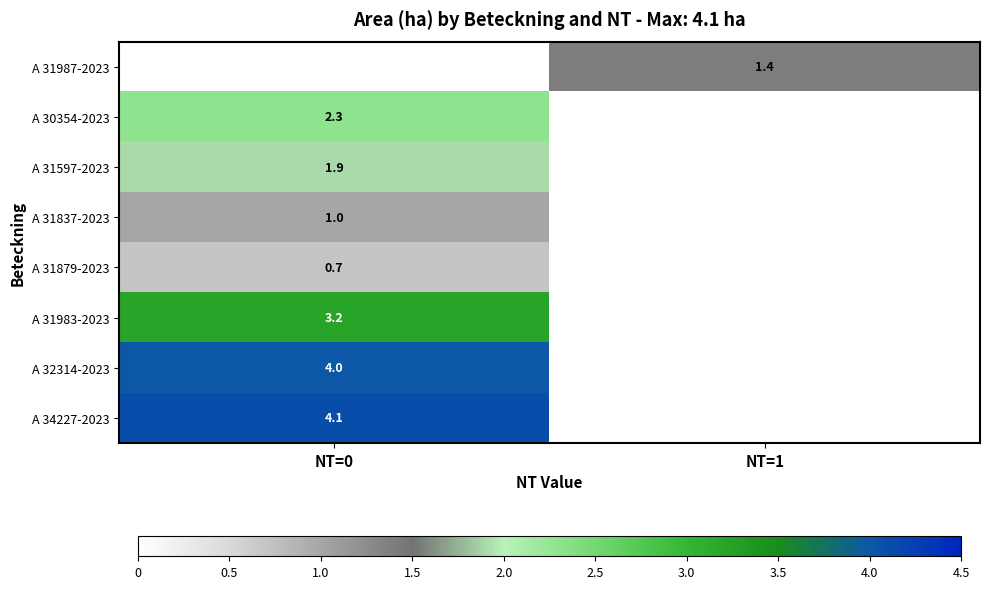

The value of A 31597-2023 at NT=0 is 2.6. True or false?

False